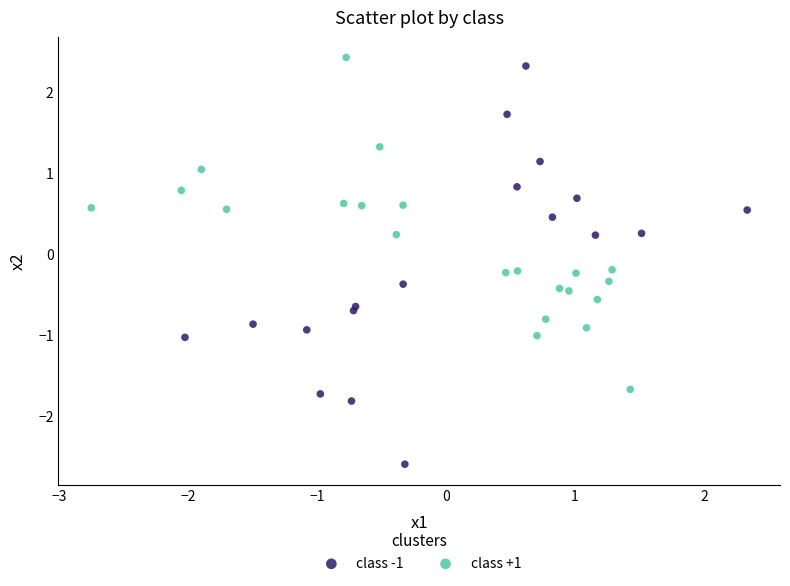

Which series has the largest Y range (max minus min)?

class -1